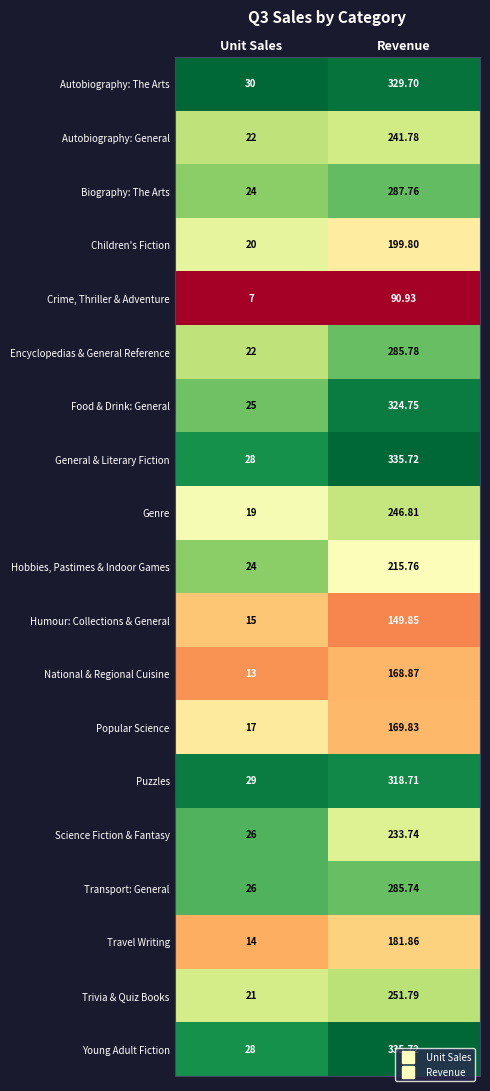

List the labels in order of Puzzles value, smallest first.

Unit Sales, Revenue